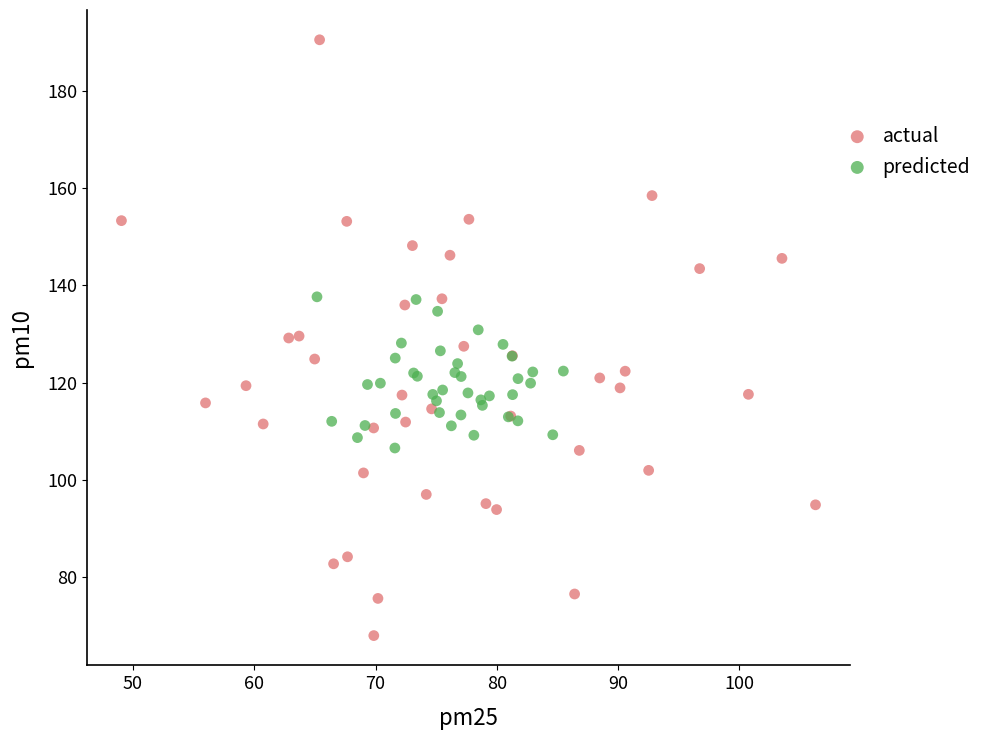

What are all the series names shown in the legend?

actual, predicted